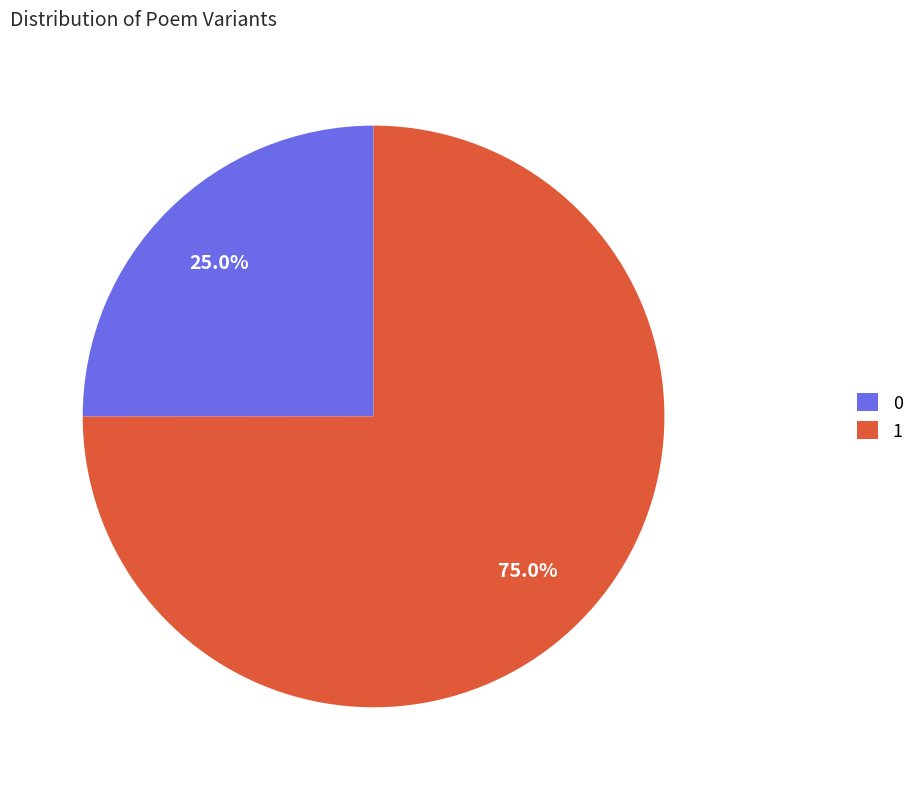

What percentage do 0 and 1 together represent?

100.0%